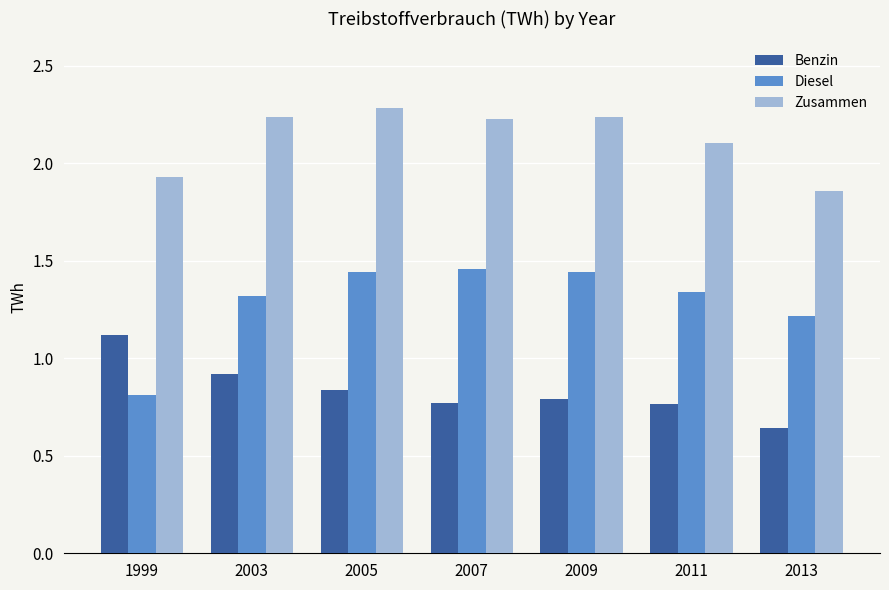

How many data points does each series have?

7